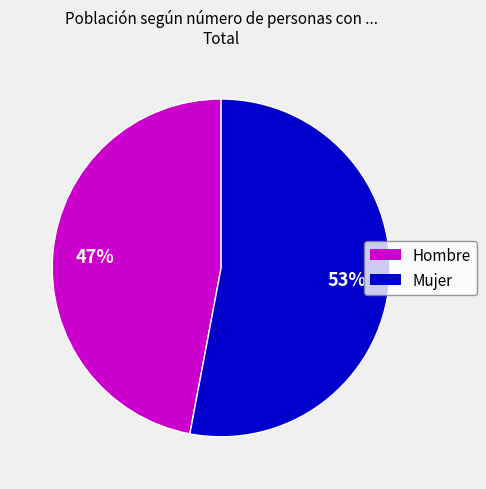

The Mujer slice represents 63% of the pie. True or false?

False